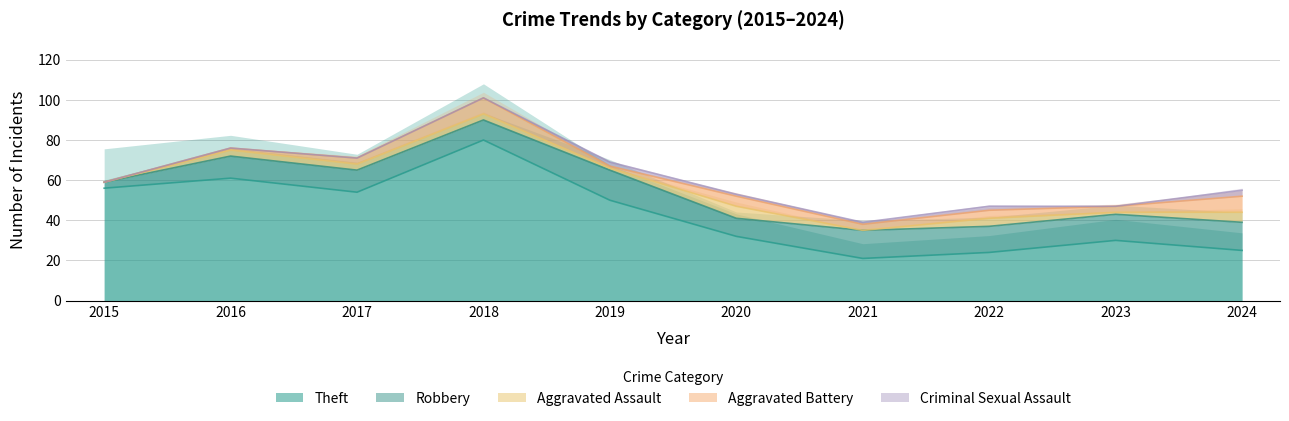

How many distinct data groups are displayed?

5